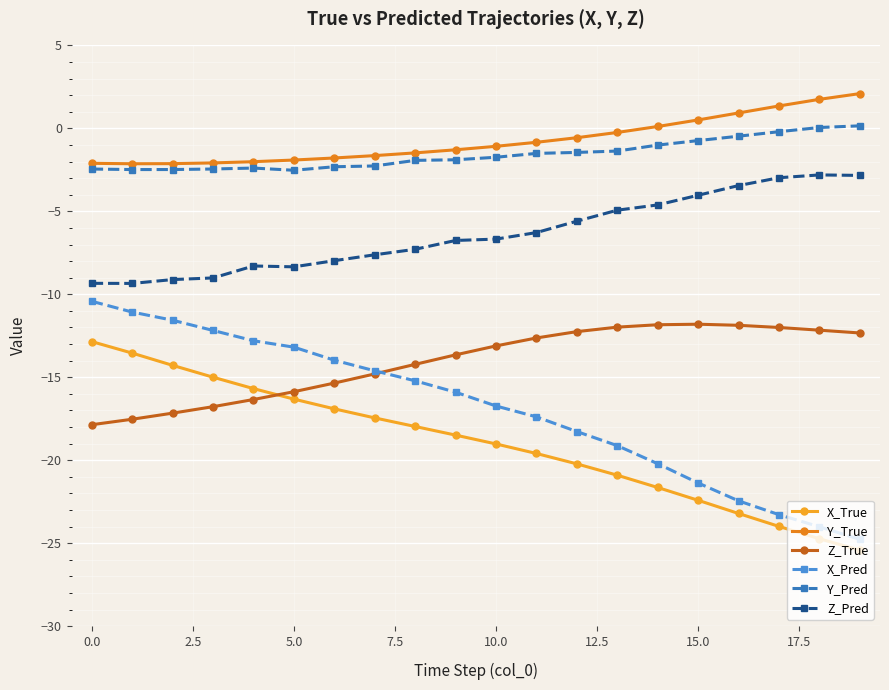

What are all the series names shown in the legend?

X_True, Y_True, Z_True, X_Pred, Y_Pred, Z_Pred